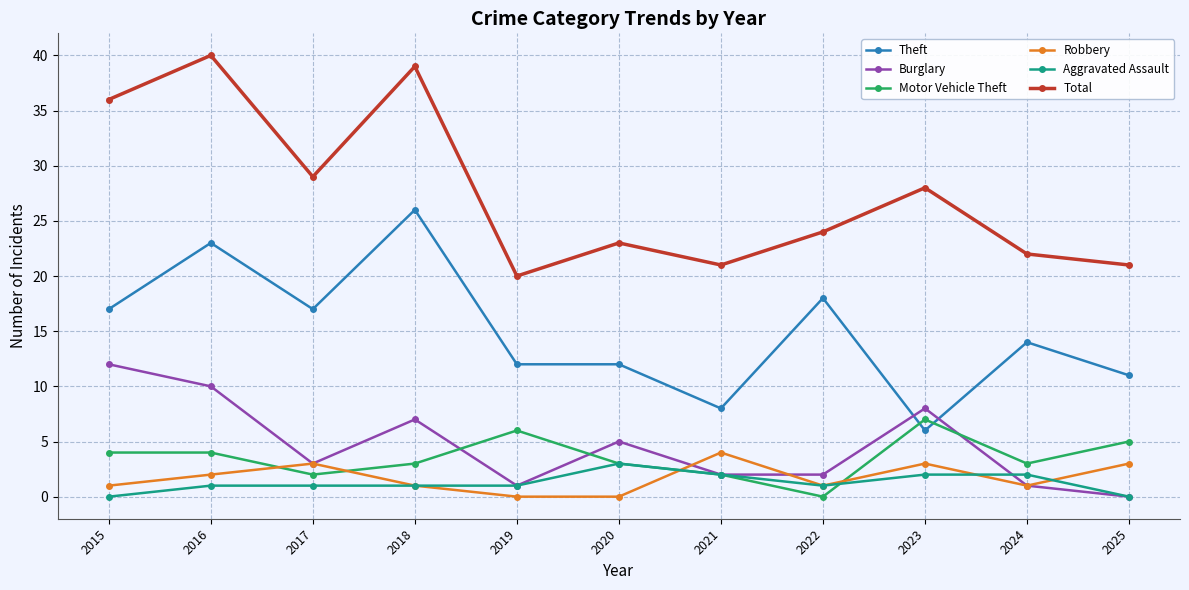

How many series are shown in this chart?

6